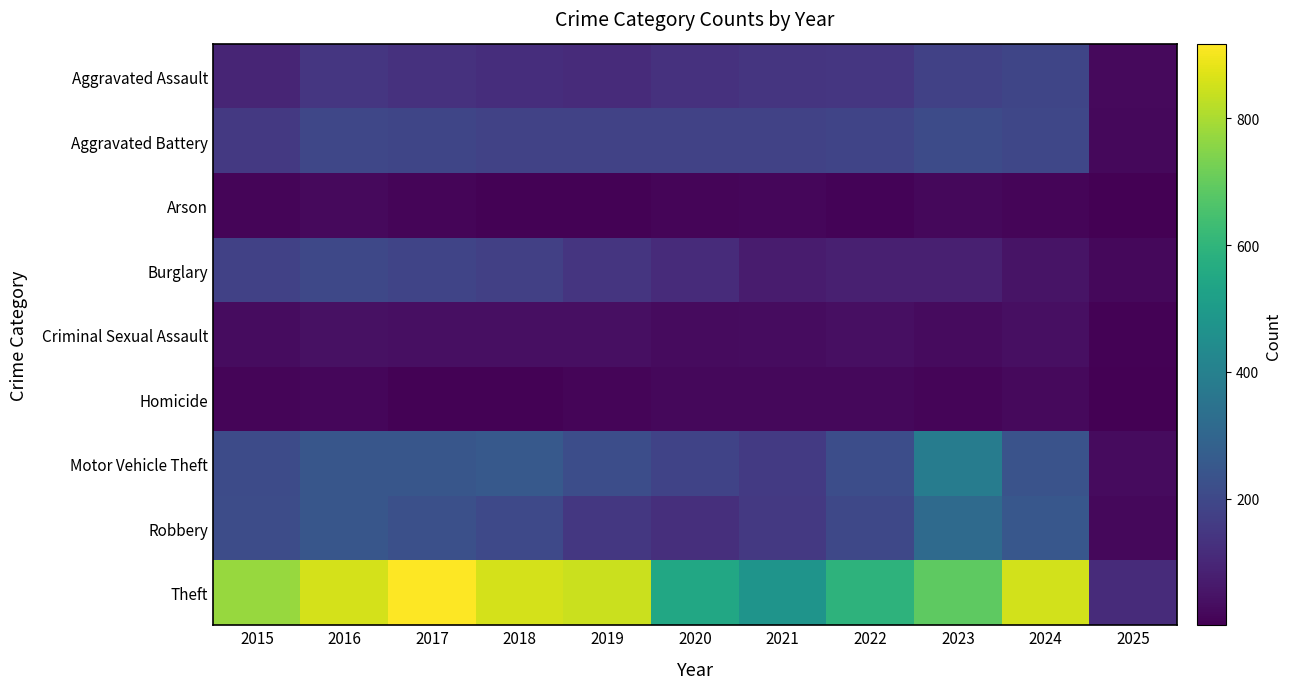

At which category is the sum across all series the highest?

2016